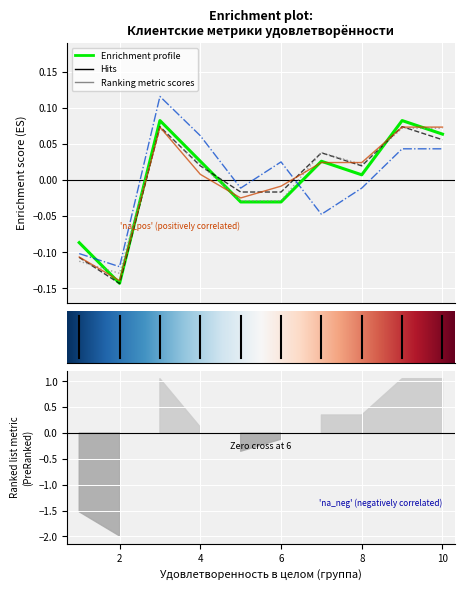

How many lines are shown in the chart?

5